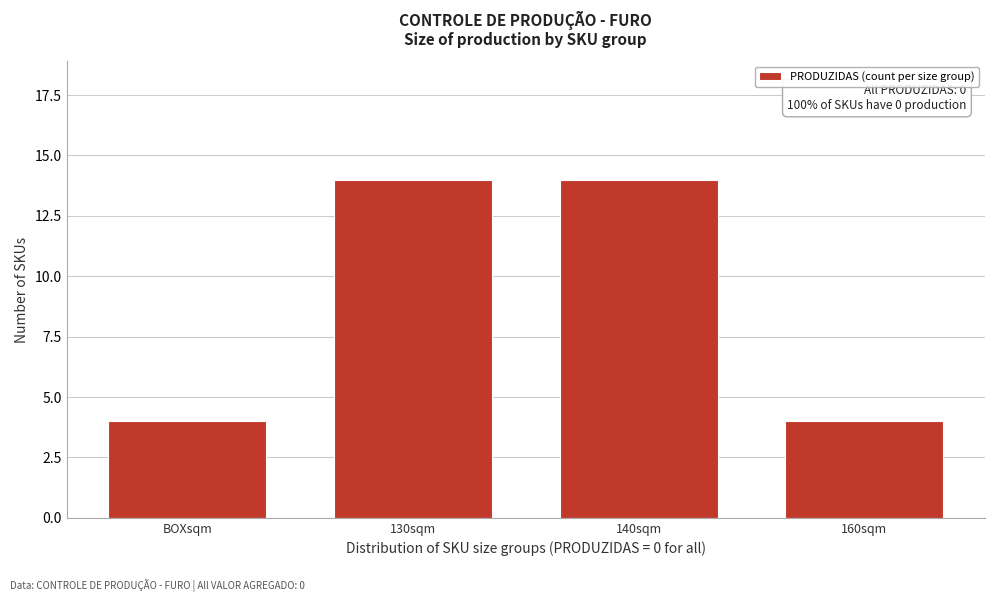

Reading left to right, transcribe all the data shown in this chart.

BOXsqm=4	130sqm=14	140sqm=14	160sqm=4